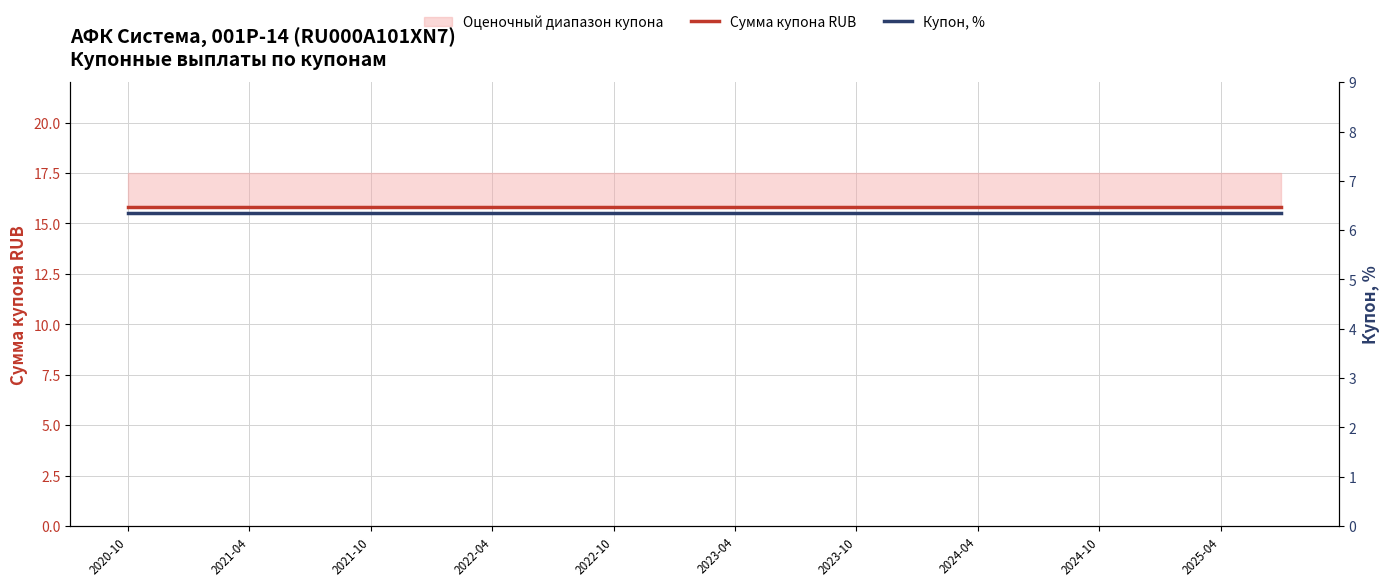

What is the label of the 1st point from the left?

2020-10